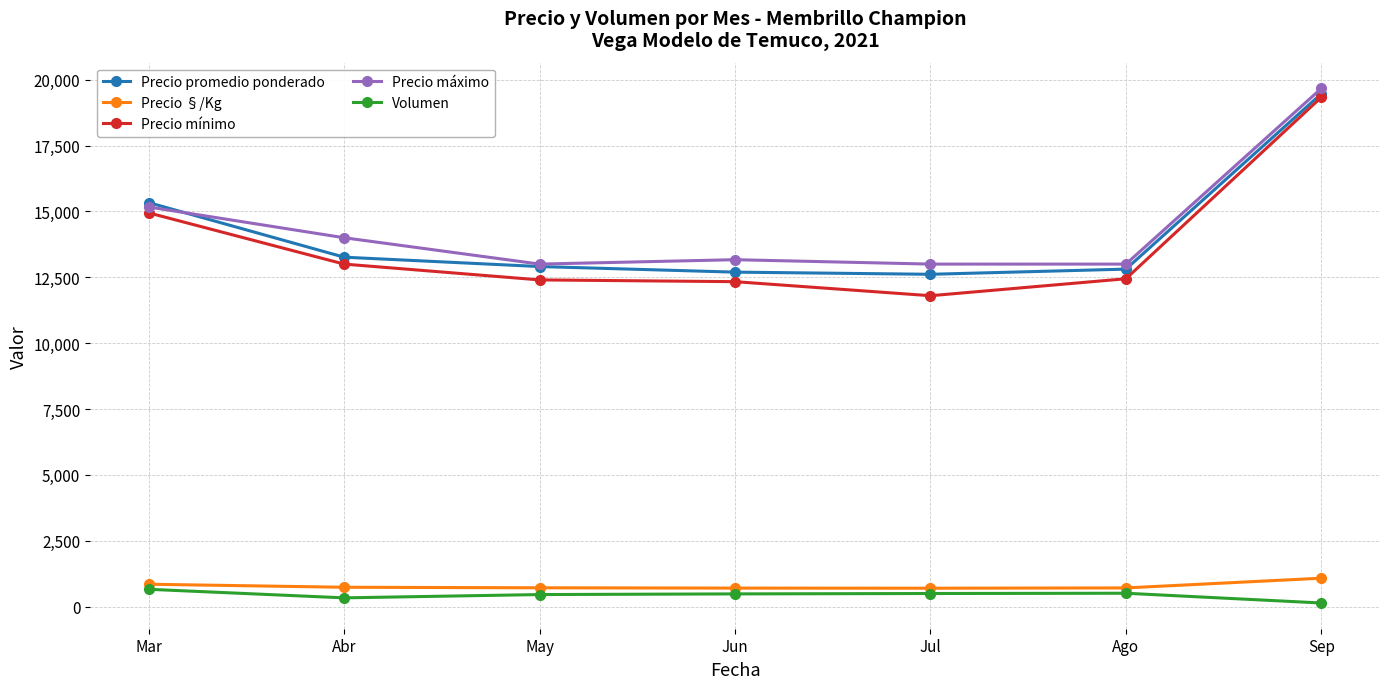

What is the total value across all series at Jun?

39385